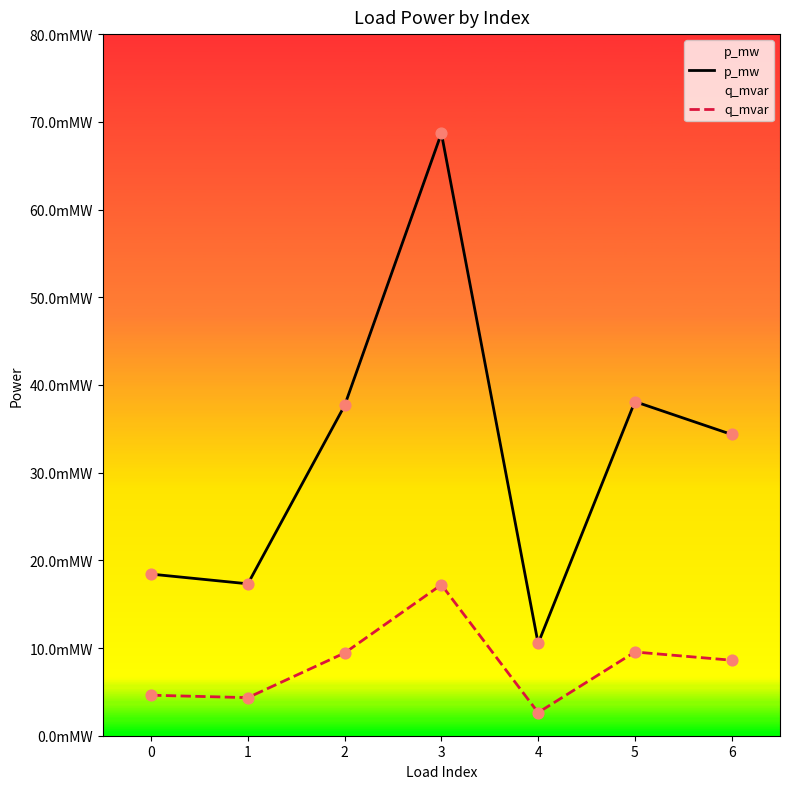

Is the value of p_mw at 4 greater than the value of q_mvar at 2?

Yes